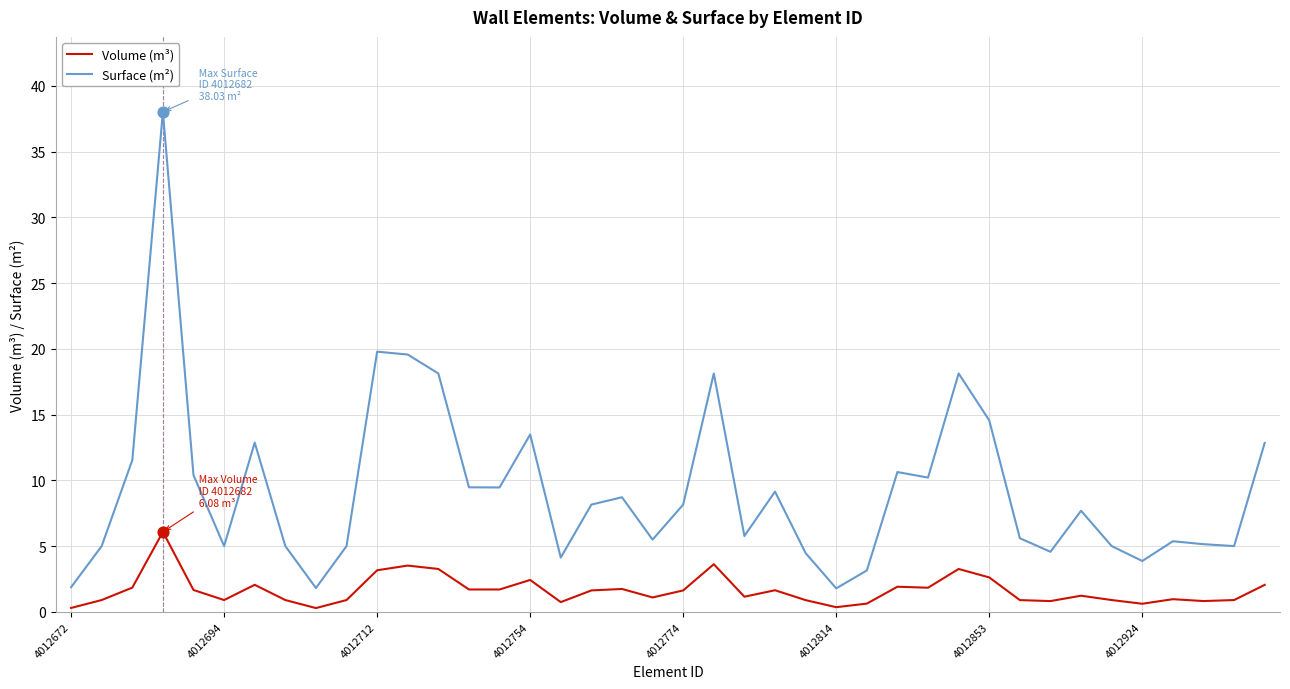

What are all the series names shown in the legend?

Volume (m³), Surface (m²)